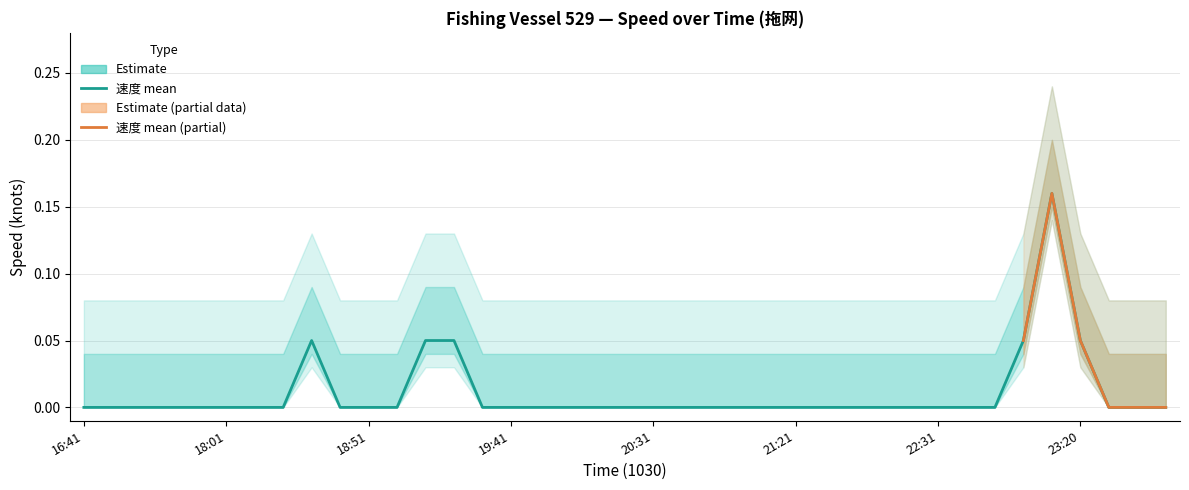

The 速度_mean series shows 0.0 at 16:00. True or false?

True